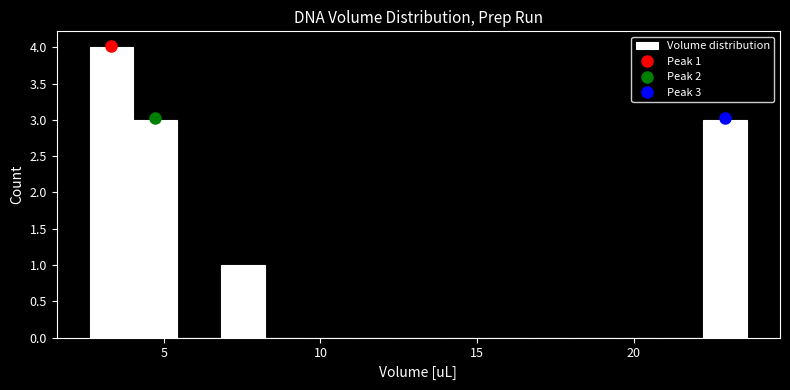

Read against the x-axis, roughly where is the centre of the tallest bar?

3.5